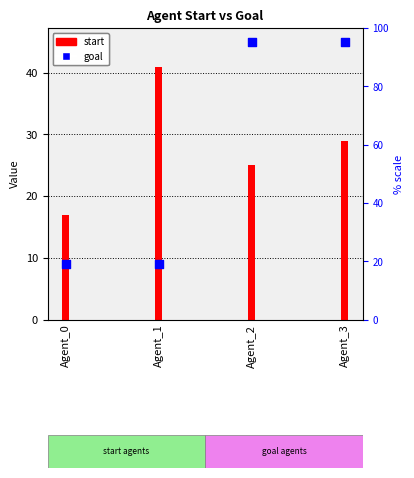

At which category is the sum across all series the highest?

Agent_3